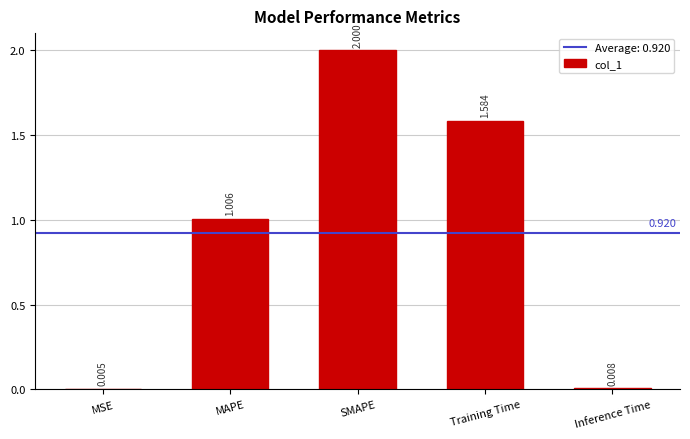

What value does the data have at SMAPE?

2.0